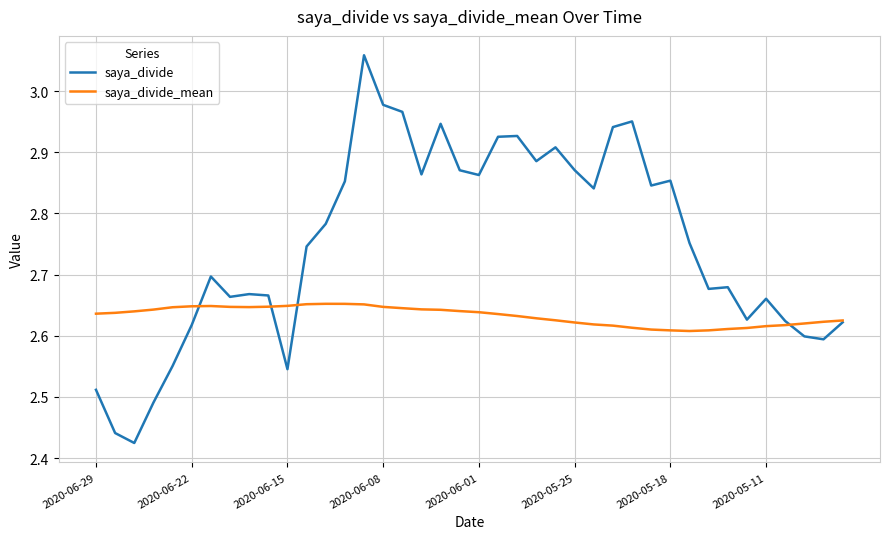

True or false: saya_divide and saya_divide_mean cross at least once.

True